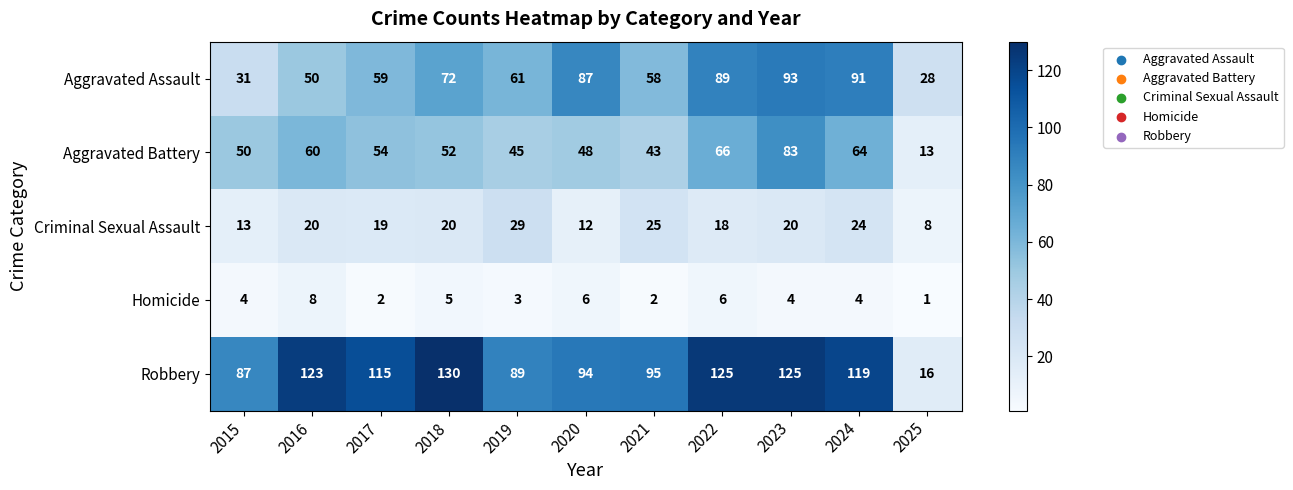

What value does the Criminal Sexual Assault series have at 2021?

25